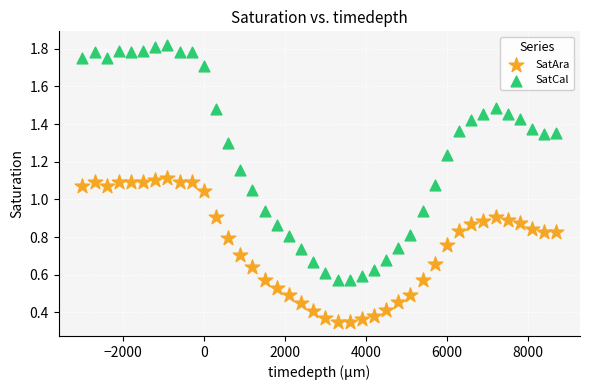

Which series has the largest Y range (max minus min)?

SatCal